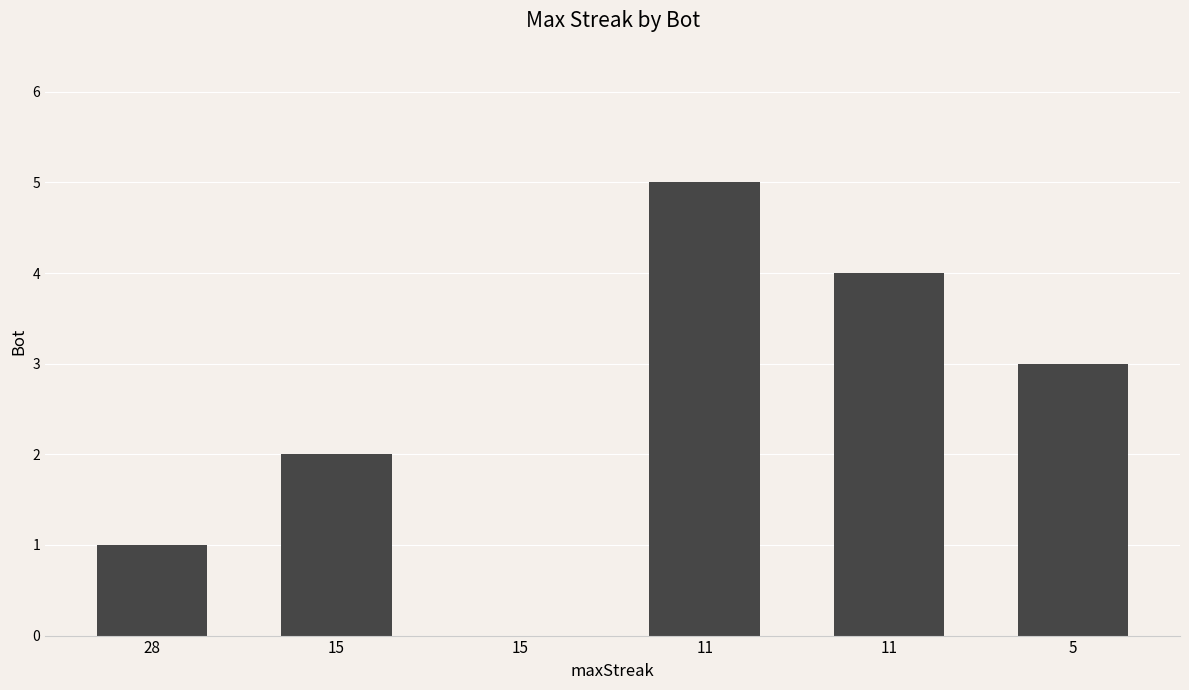

How many values are above zero?

5